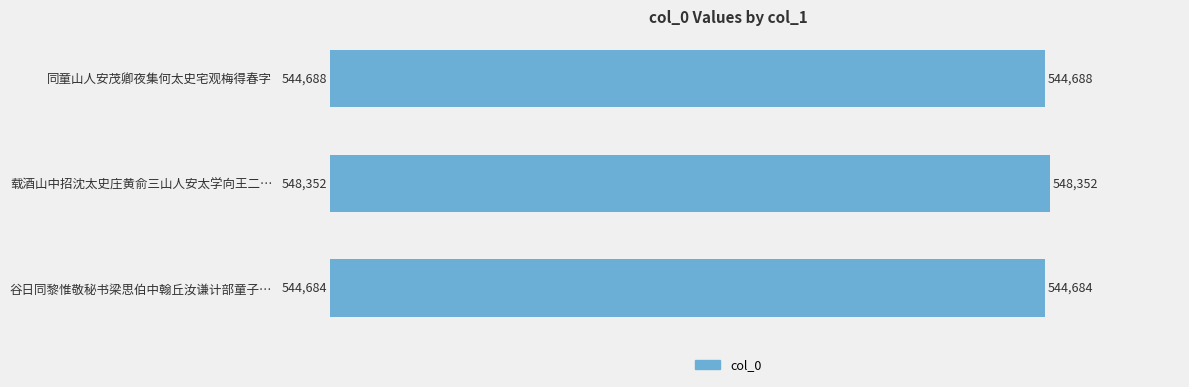

Is it true that the value at 同童山人安茂卿夜集何太史宅观梅得春字 is 163201?

False